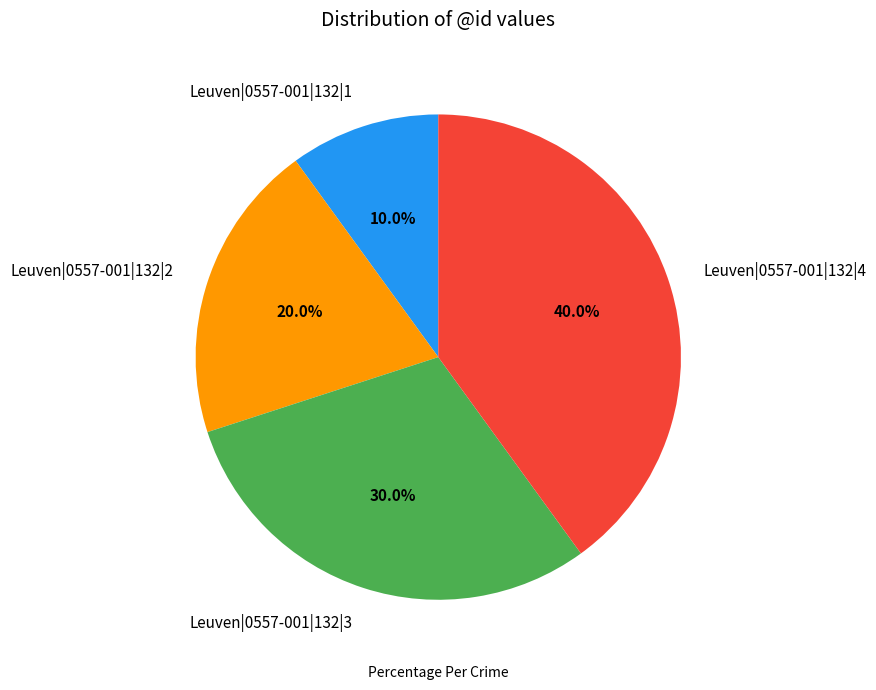

Which category has the biggest portion of the pie?

Leuven|0557-001|132|4